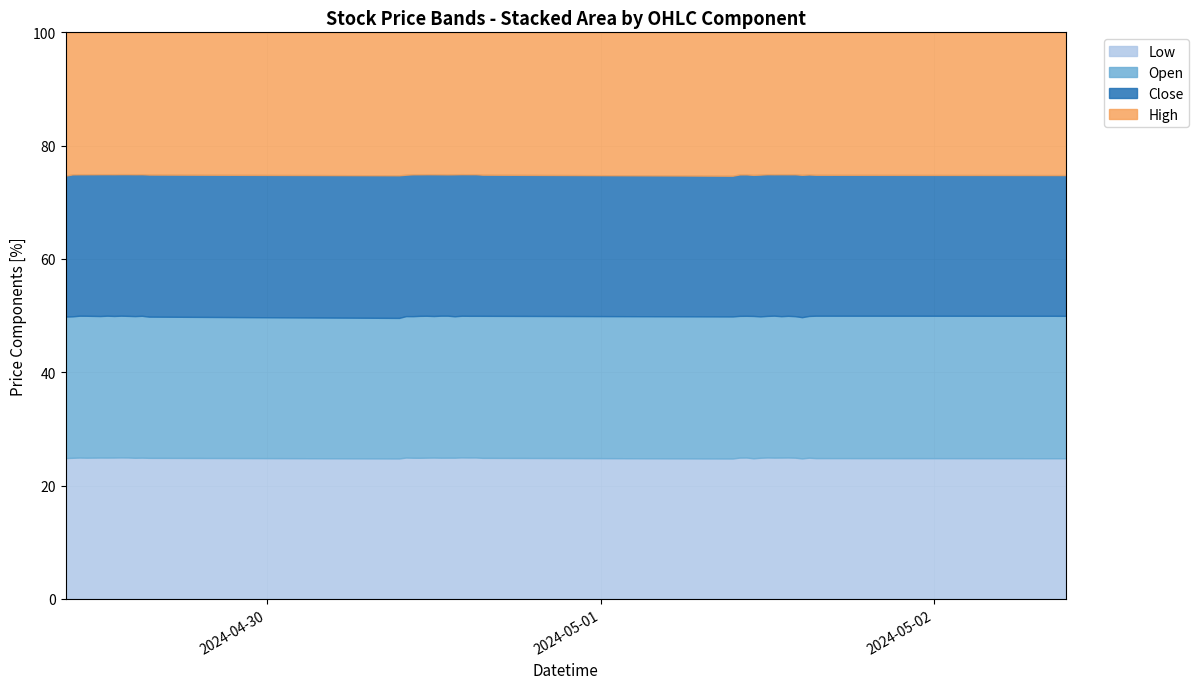

What is the difference between the highest and lowest values at 2024-05-01 15:30?

0.2